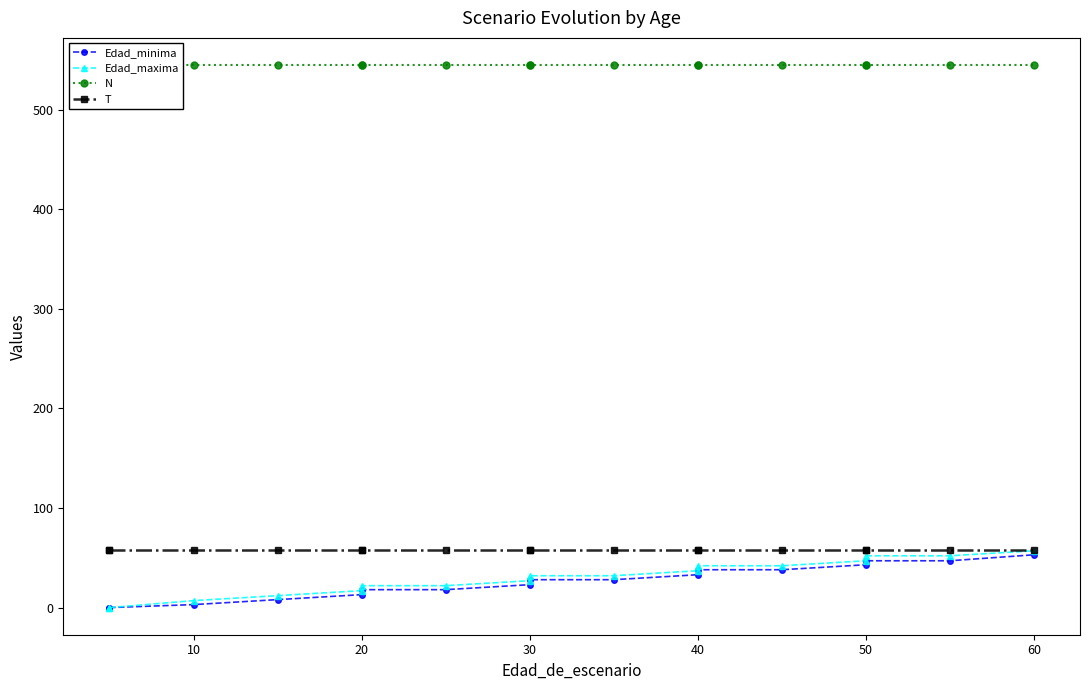

Is the value of N at 8 greater than the value of T at 9?

Yes